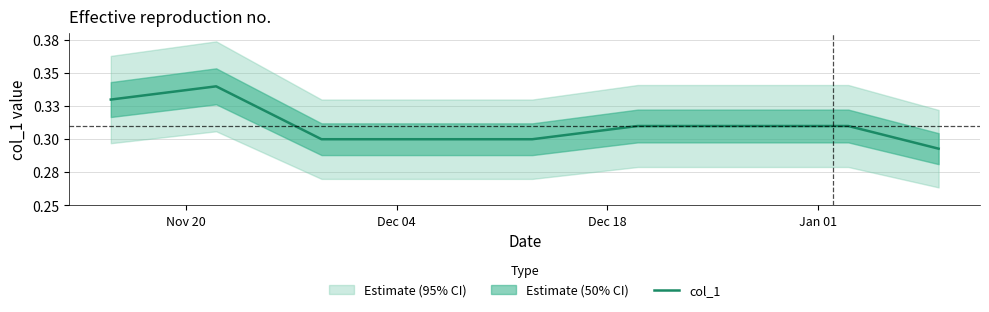

What is the maximum value shown in the chart?

0.3